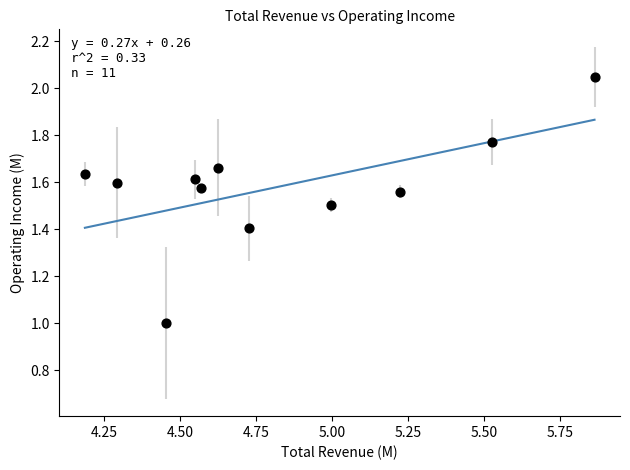

What is the average X value?

4.8